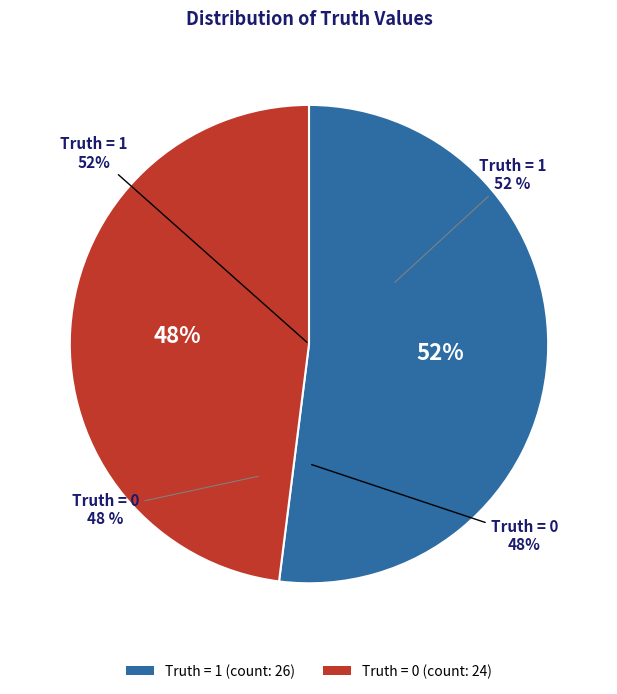

Is the sum of Truth = 0 and Truth = 1 greater than half?

Yes